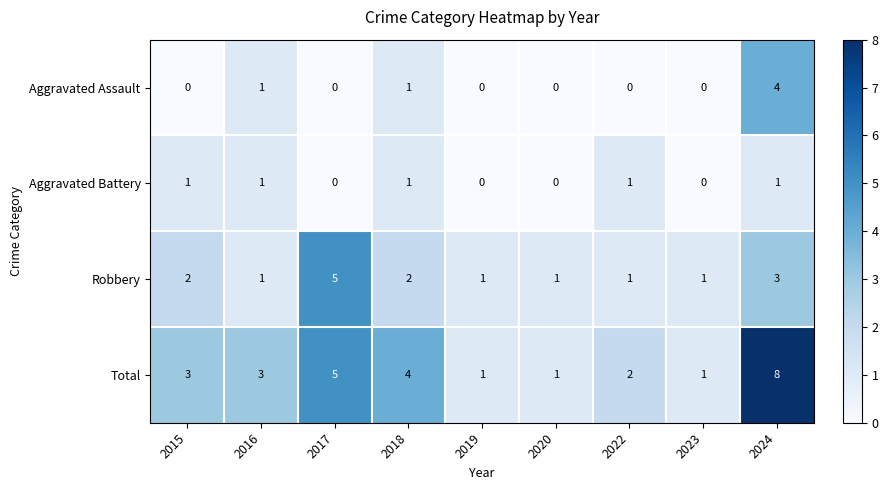

Which series has the largest total across all categories?

Total